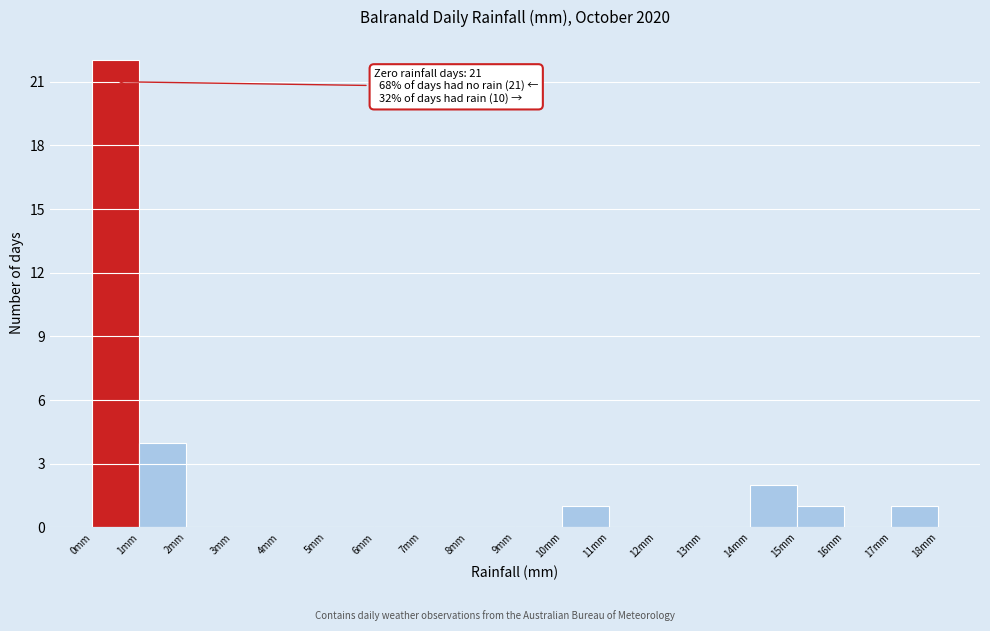

Which range on the x-axis has the tallest bar?

0 to 1